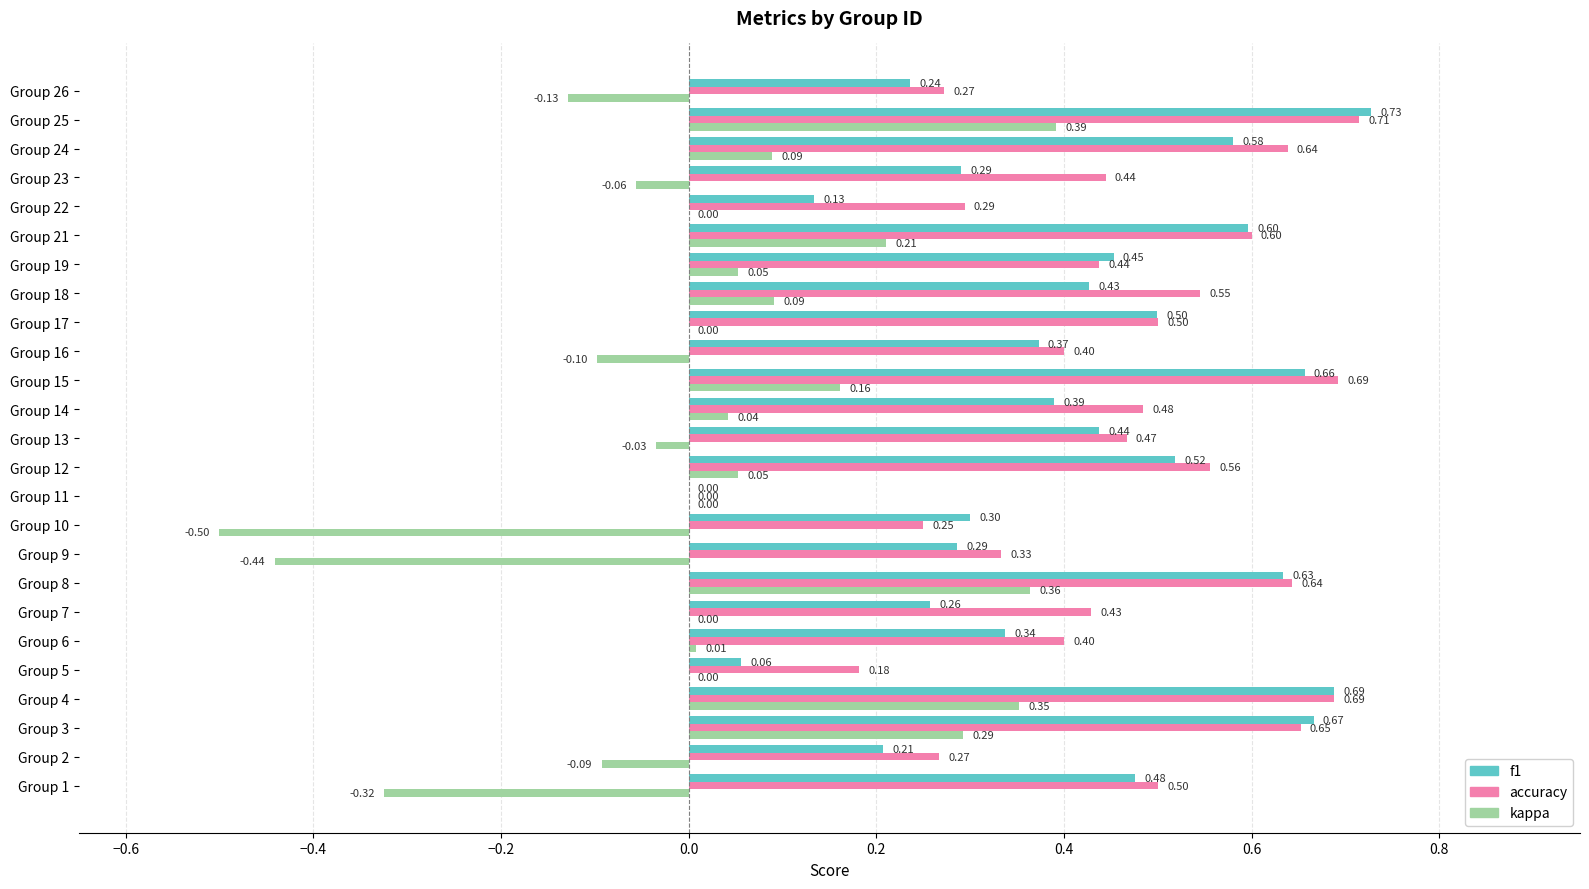

What is the sum of all accuracy values?

11.4